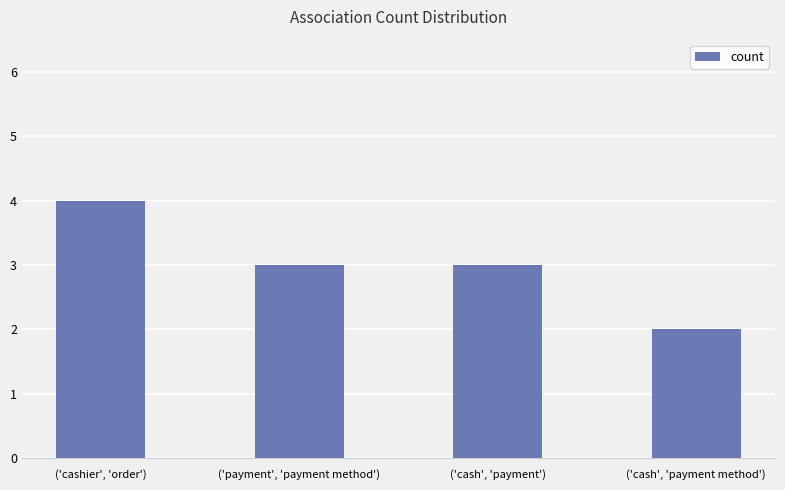

At which label does the data first exceed 3?

('cashier', 'order')